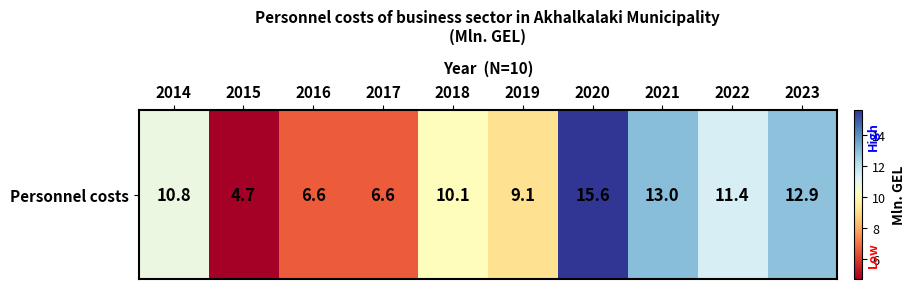

Where does the data first go above 10?

2014